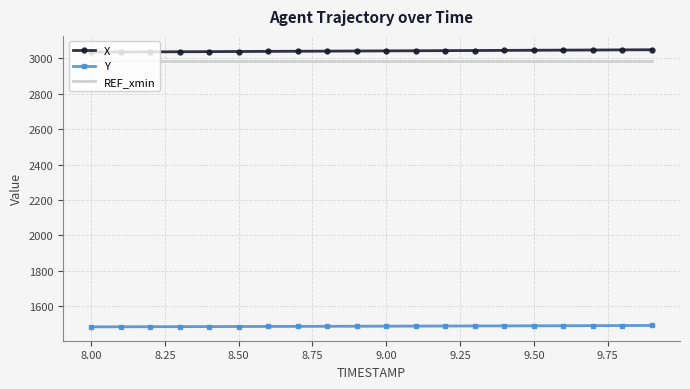

True or false: Y and REF_xmin cross at least once.

False